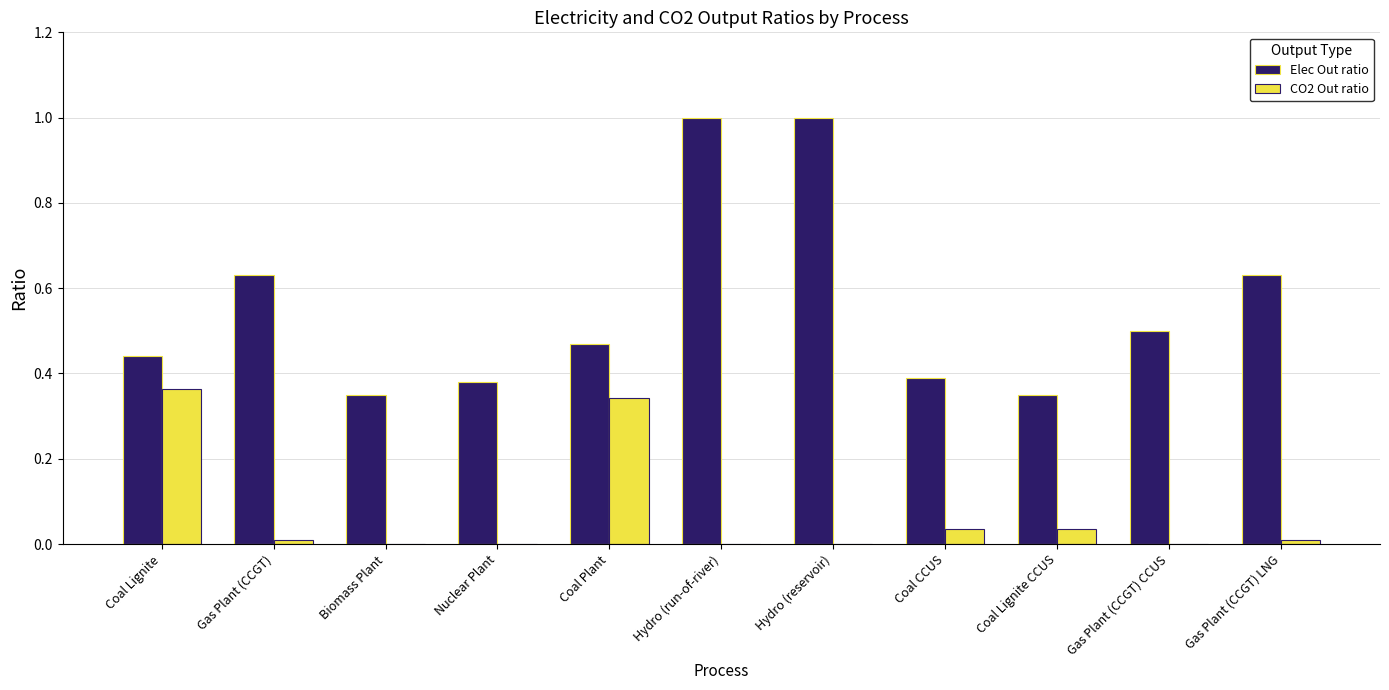

True or false: Elec Out ratio has a value of 0.5 at Coal Plant.

True